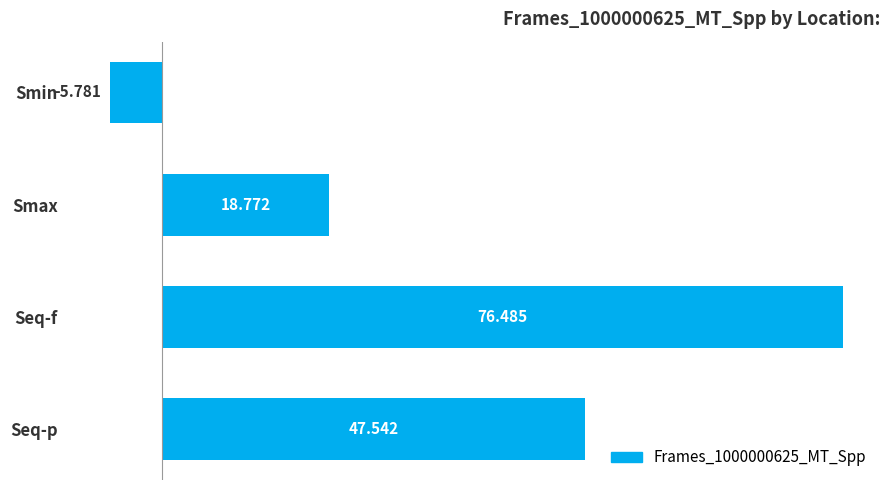

What is the average value?

34.3